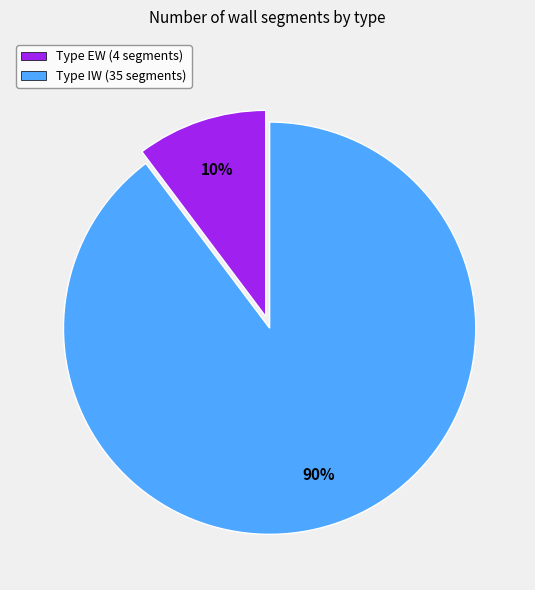

What percentage is the Type IW (35 segments) slice, to the nearest percent?

90%